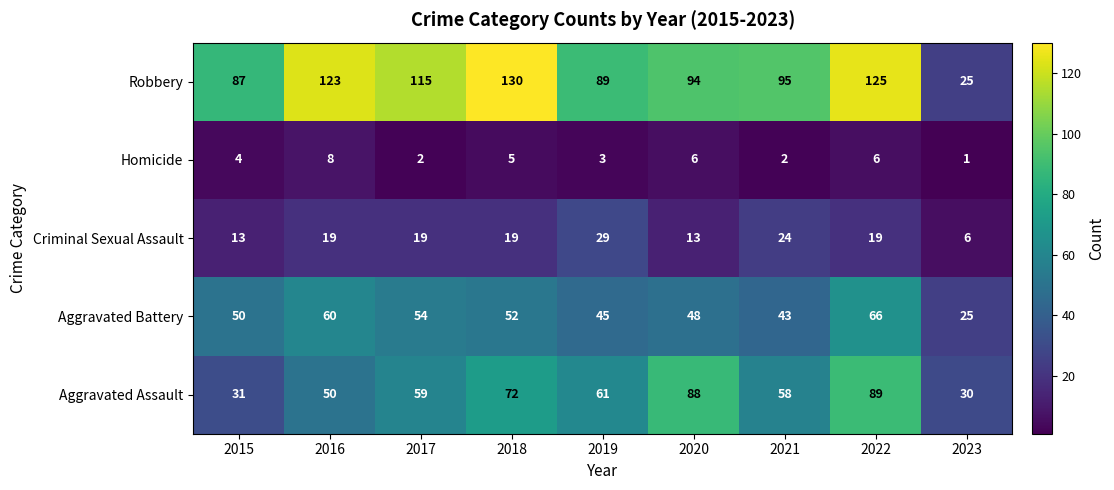

At which label is Robbery closest to 77?

2015